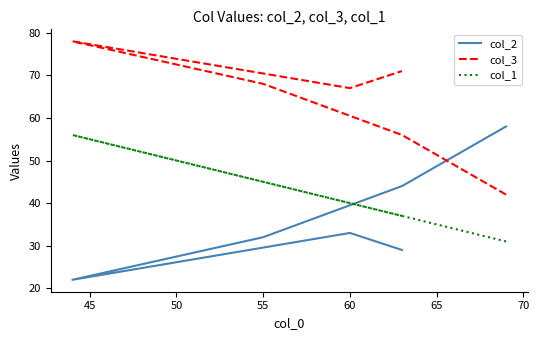

The col_1 series shows 74 at 55. True or false?

False